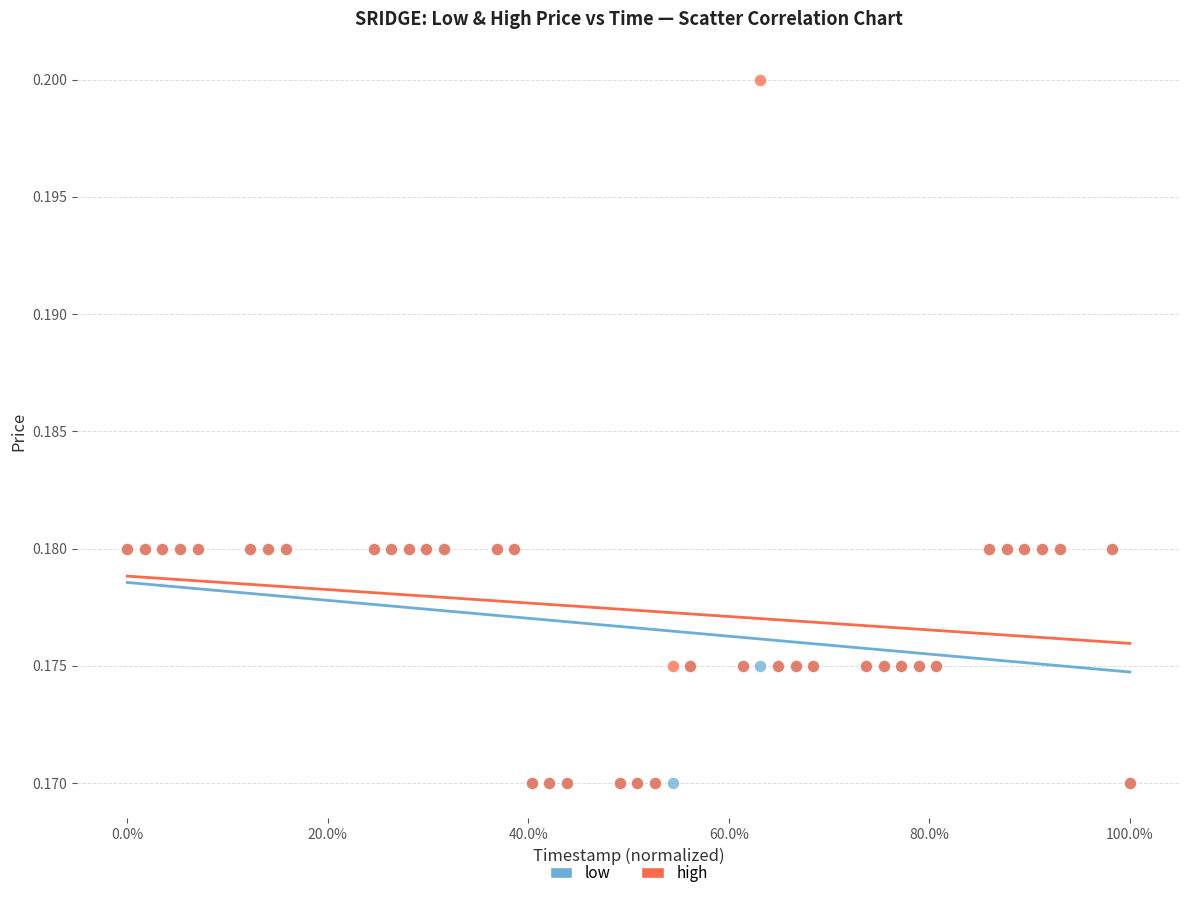

What are all the series names shown in the legend?

low, high